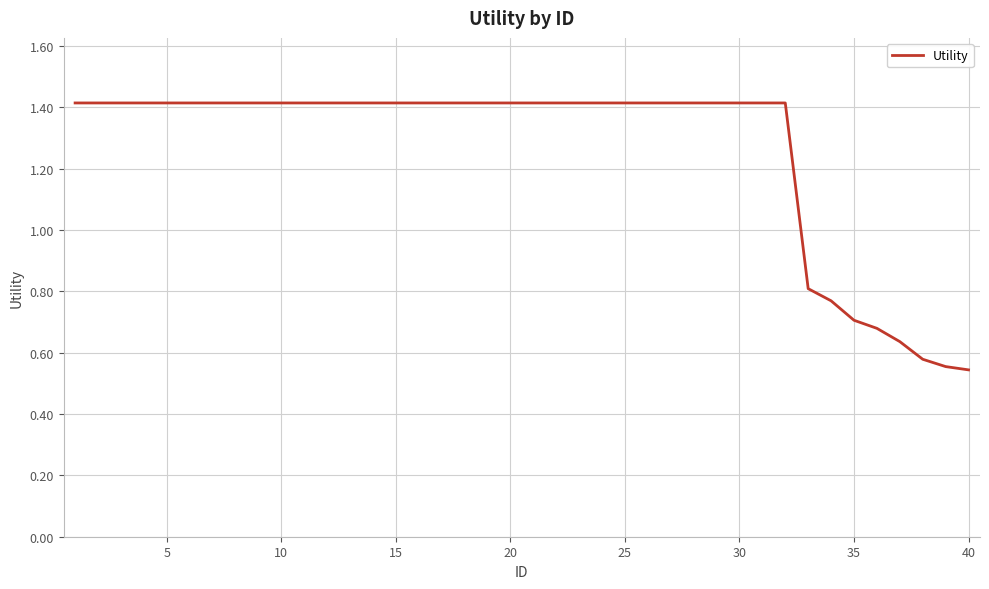

What is the difference between the maximum and minimum values?

0.9